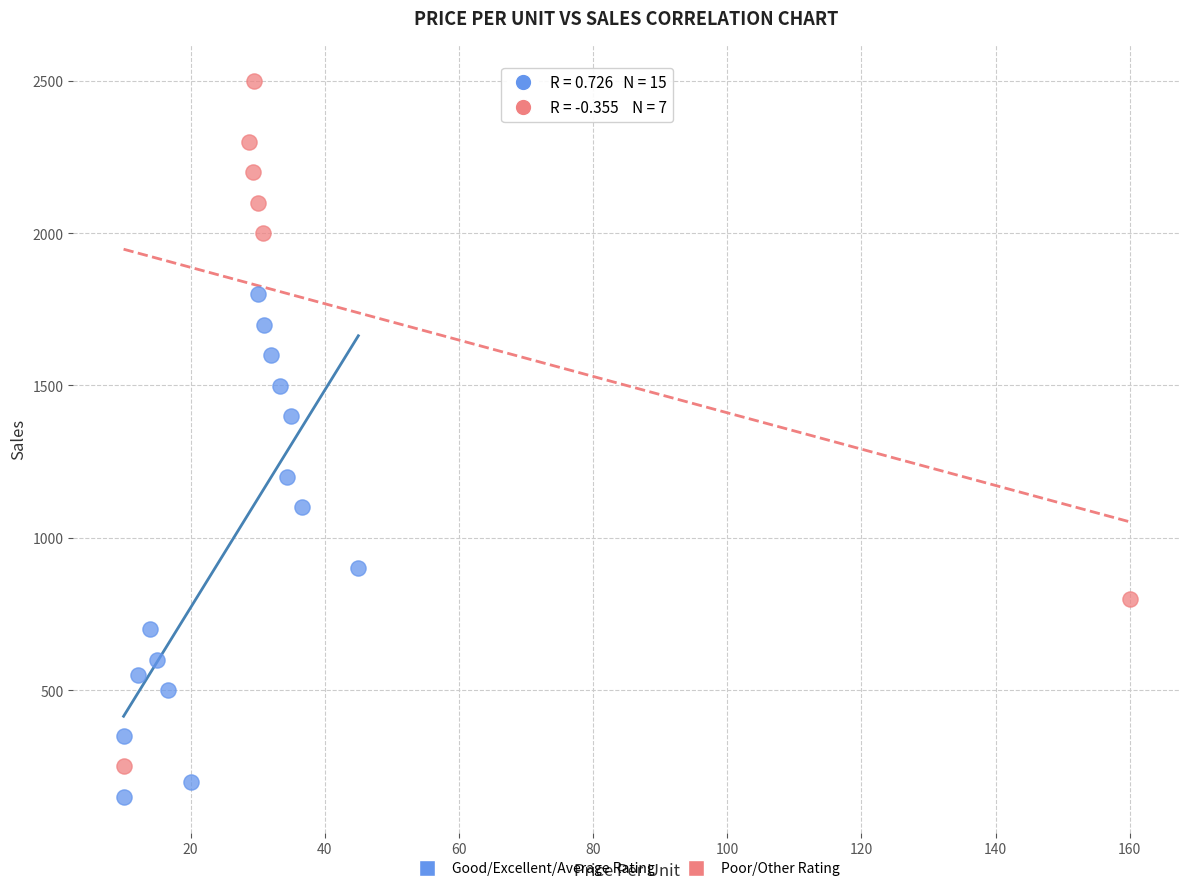

Which series reaches the maximum Y coordinate?

Poor/Other Rating